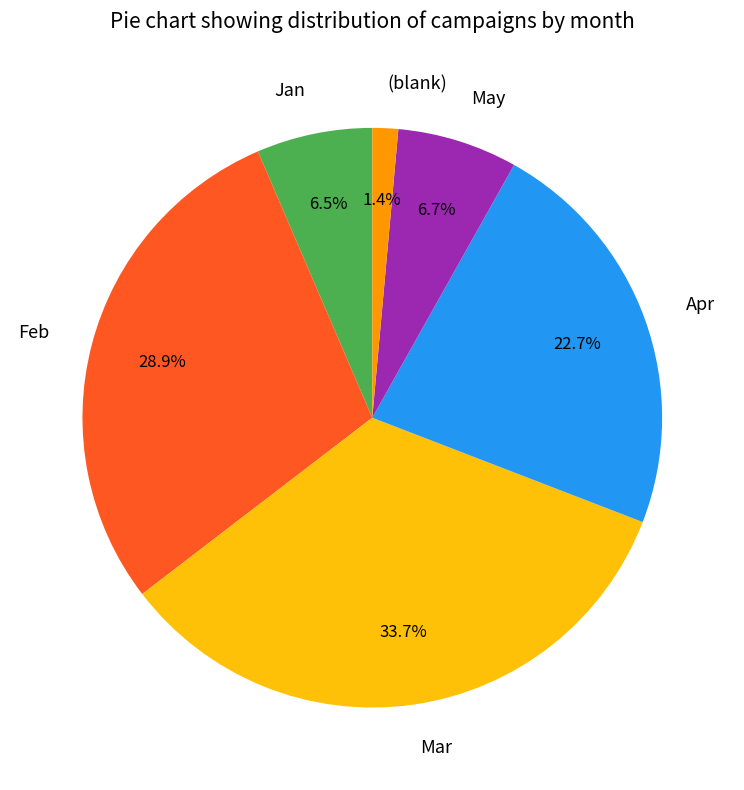

Which category has the smallest portion of the pie?

(blank)